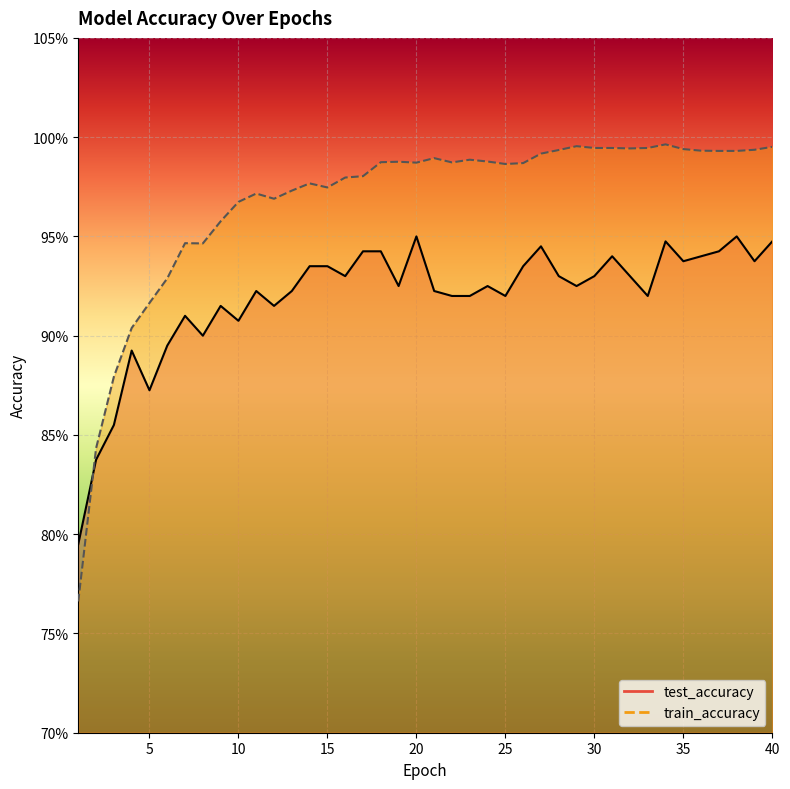

True or false: train_accuracy has a value of 0.2 at 16.

False